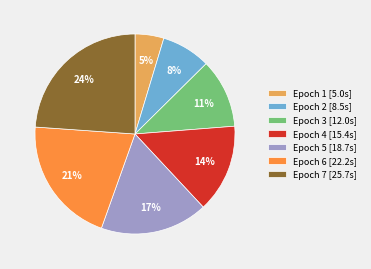

To the nearest percent, what percentage of the pie is Epoch 6?

21%